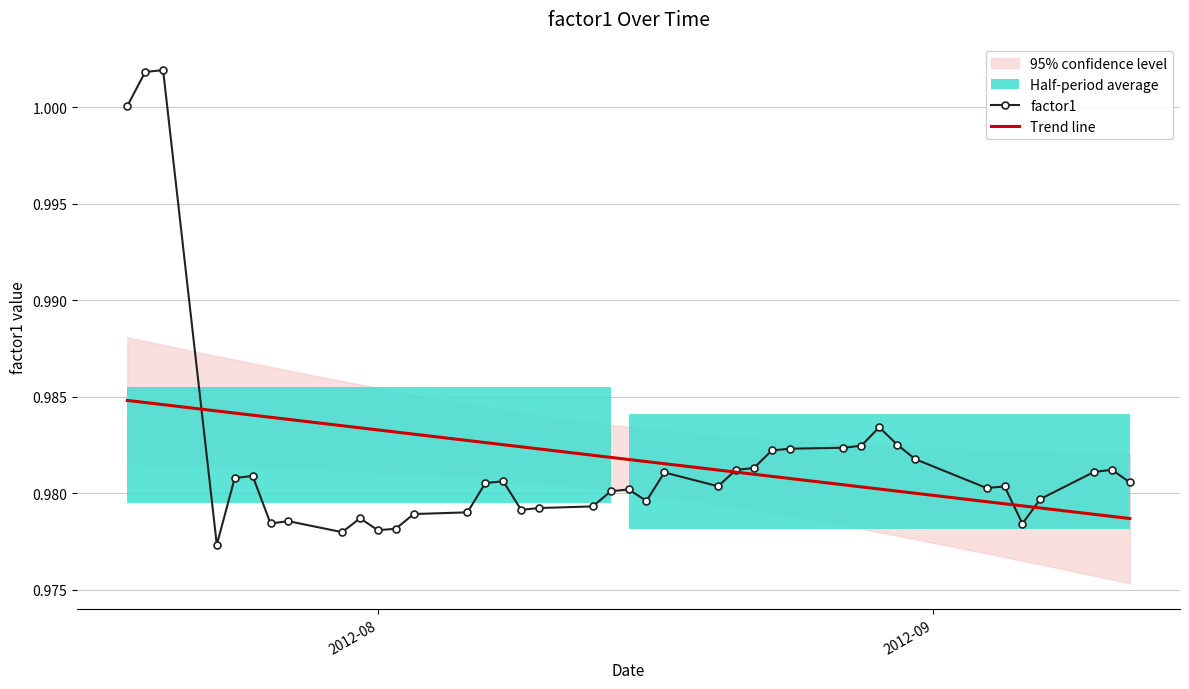

How many times do Trend line and factor1 cross each other?

4